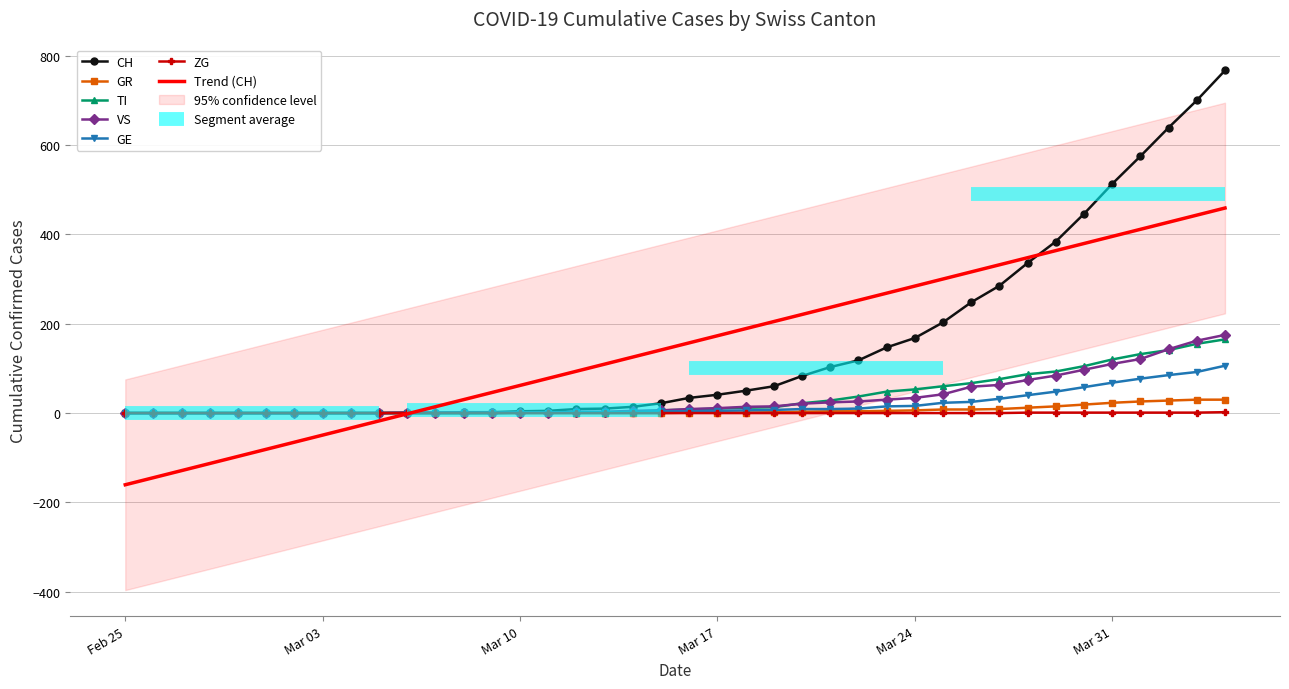

True or false: VS and GE cross at least once.

False